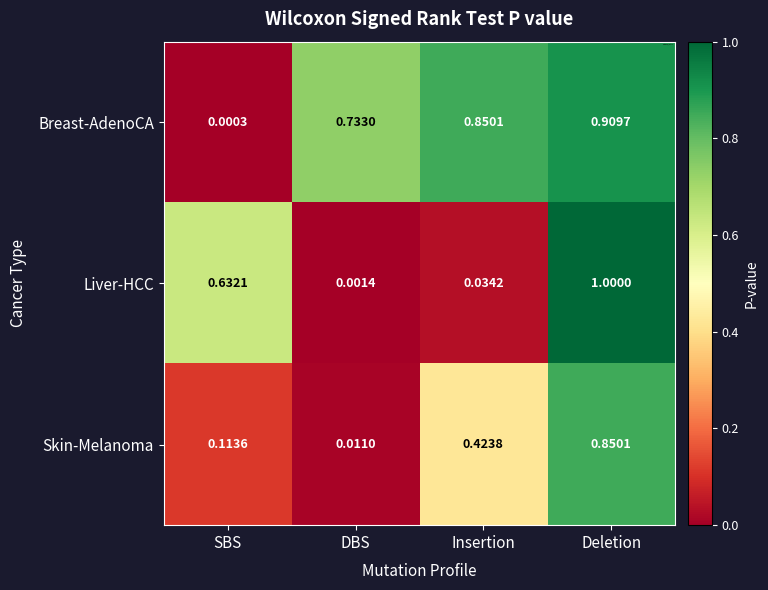

What is the total value across all series at Insertion?

1.3